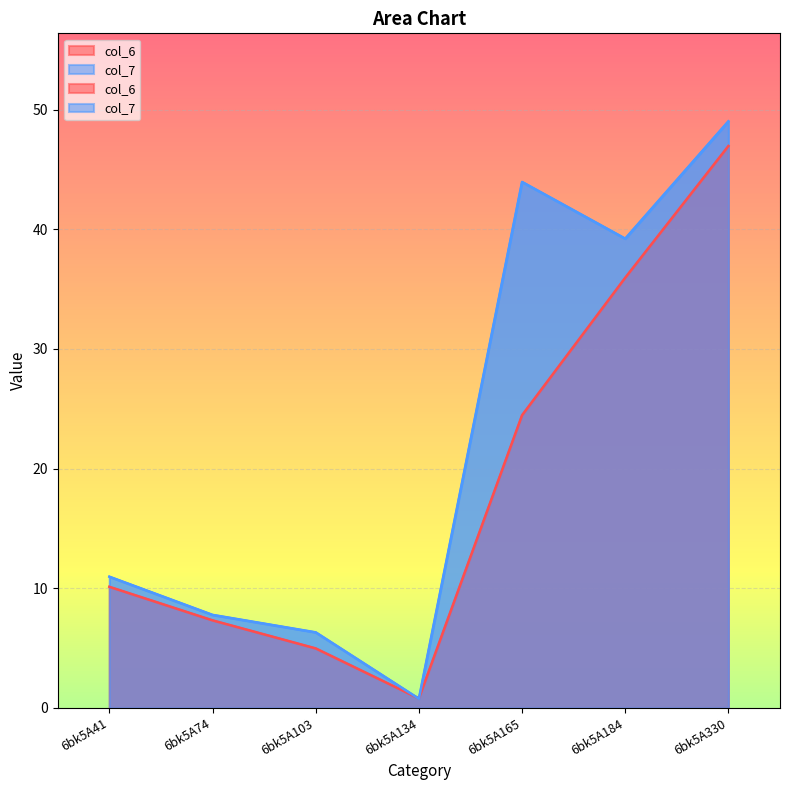

What is the value of the col_6 point at the 6th from the left?

36.0